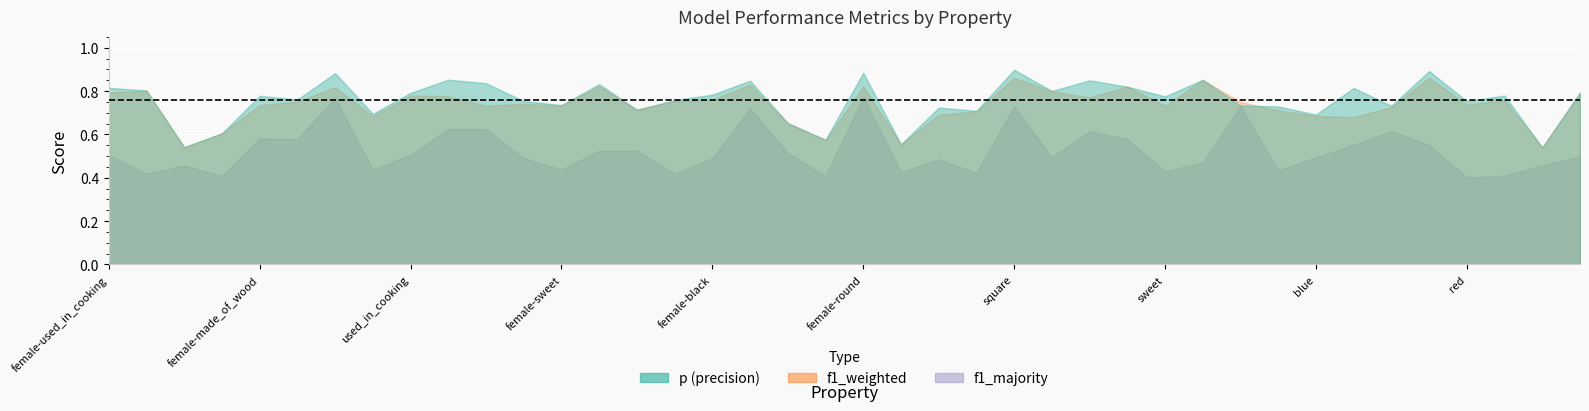

Rank the series by their maximum value, from lowest to highest.

f1_majority, f1_weighted, p